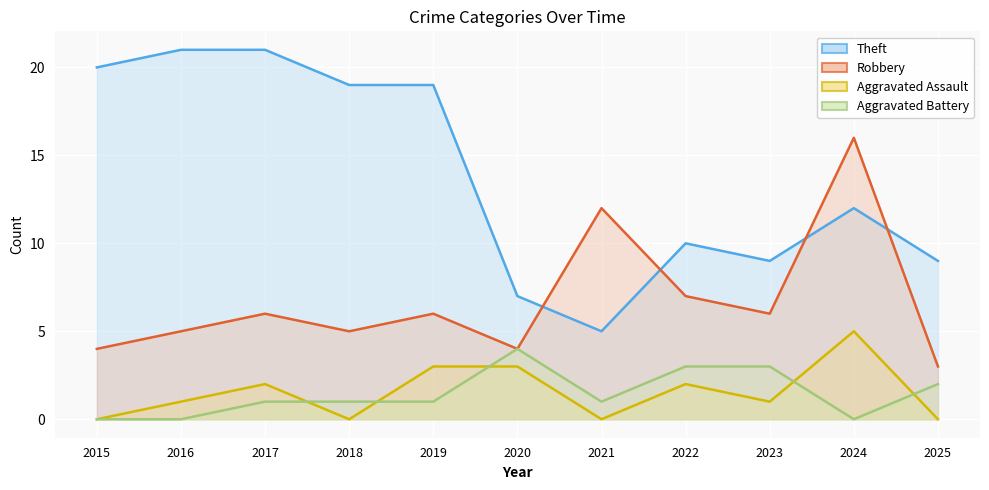

What is the sum of the Aggravated Battery values at 2022 and 2021?

4